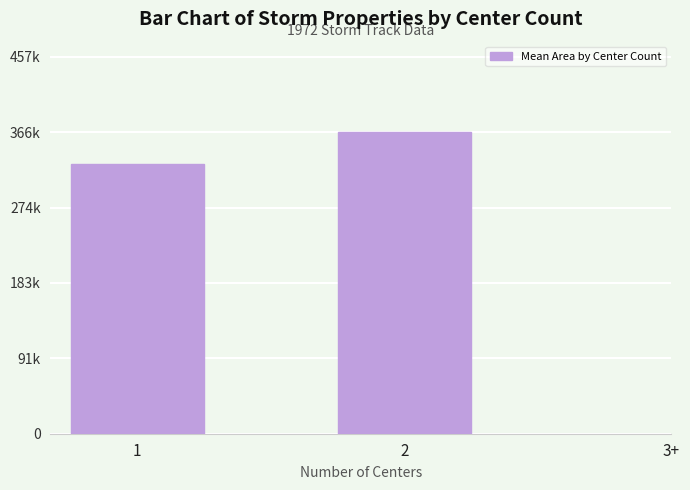

Are the bars horizontal?

No